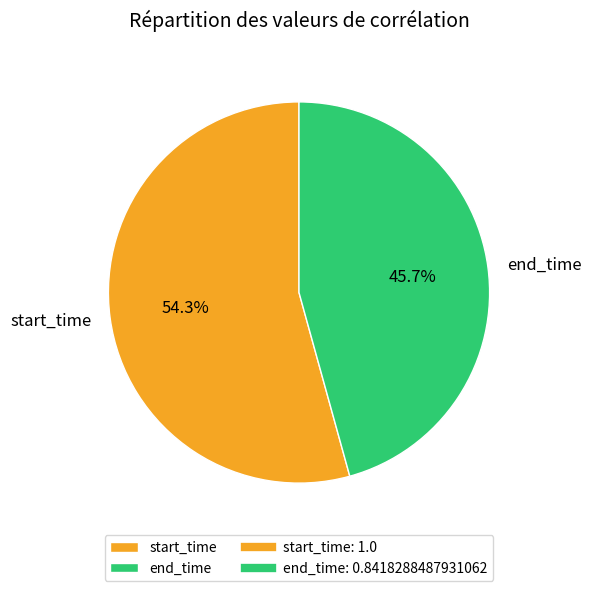

Which category accounts for the majority?

start_time